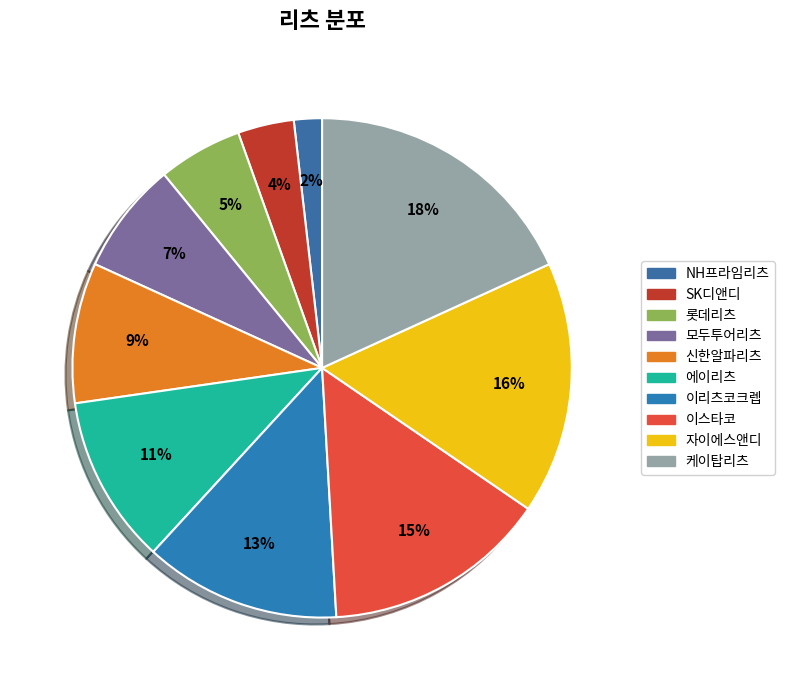

Rank the categories by value from lowest to highest.

NH프라임리츠, SK디앤디, 롯데리츠, 모두투어리츠, 신한알파리츠, 에이리츠, 이리츠코크렙, 이스타코, 자이에스앤디, 케이탑리츠